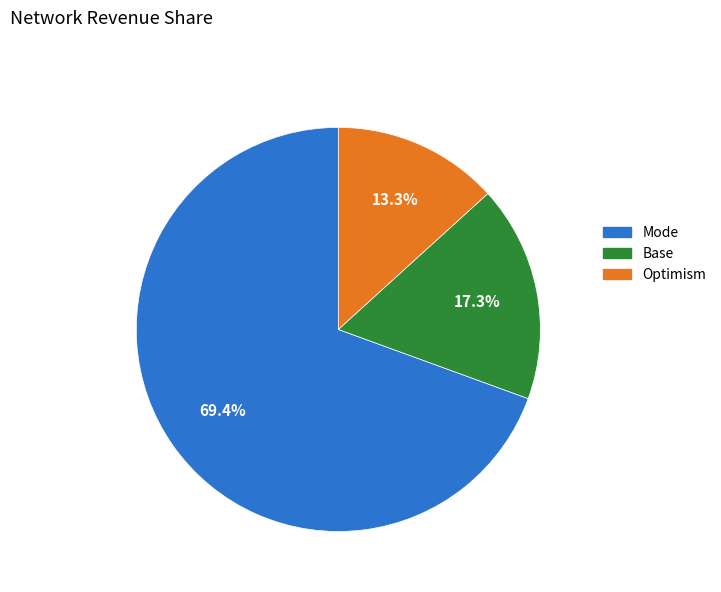

What portion of the pie excludes Mode?

30.6%